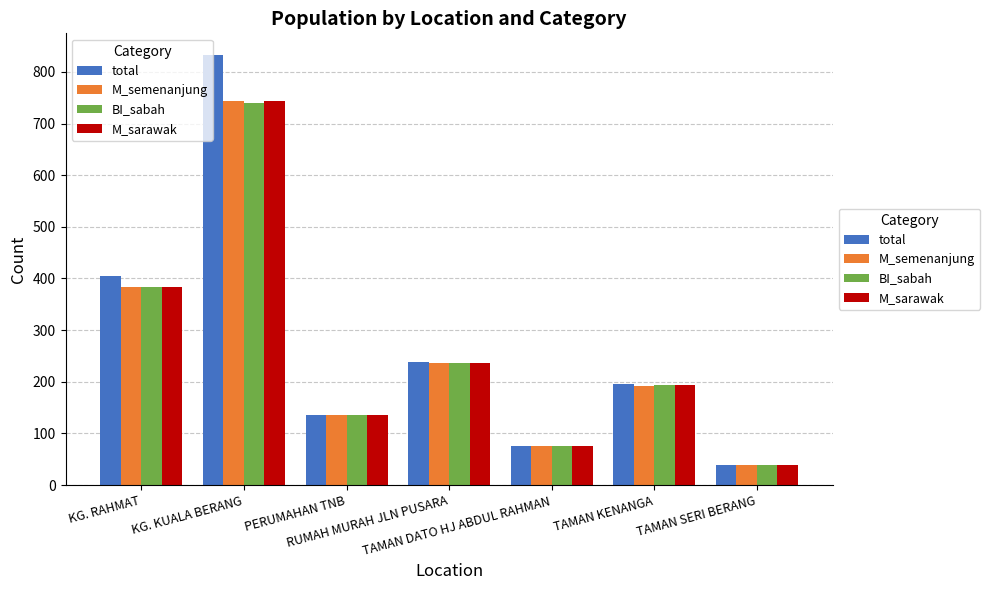

How many bars are there in each group?

4